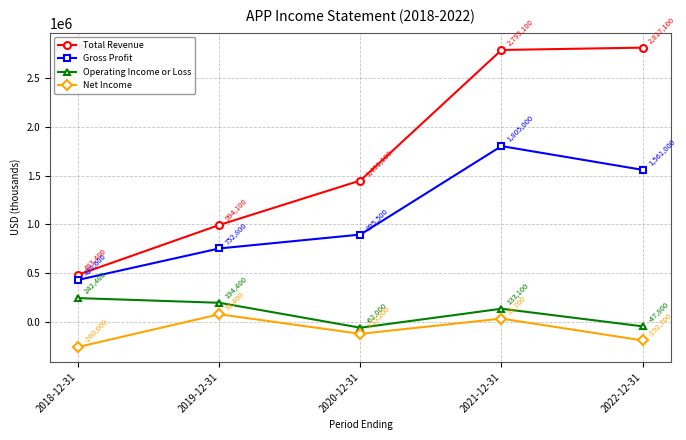

Rank the categories by Operating Income or Loss value from lowest to highest.

2020-12-31, 2022-12-31, 2021-12-31, 2019-12-31, 2018-12-31